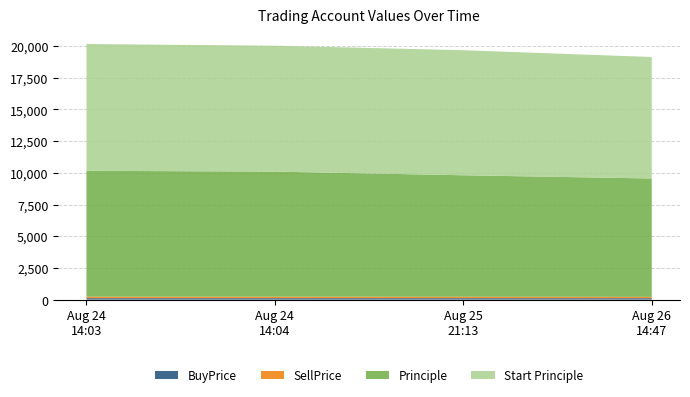

Reading left to right, list all the values displayed in this chart.

Principle: 2016-08-24 14:03:19=9932.0	2016-08-24 14:04:55=9864.5	2016-08-25 21:13:17=9582.3	2016-08-26 14:47:29=9335.1
Start Principle: 2016-08-24 14:03:19=10000.0	2016-08-24 14:04:55=9932.0	2016-08-25 21:13:17=9864.5	2016-08-26 14:47:29=9582.3
BuyPrice: 2016-08-24 14:03:19=114.5	2016-08-24 14:04:55=114.5	2016-08-25 21:13:17=113.9	2016-08-26 14:47:29=110.8
SellPrice: 2016-08-24 14:03:19=115.3	2016-08-24 14:04:55=115.3	2016-08-25 21:13:17=110.6	2016-08-26 14:47:29=107.9